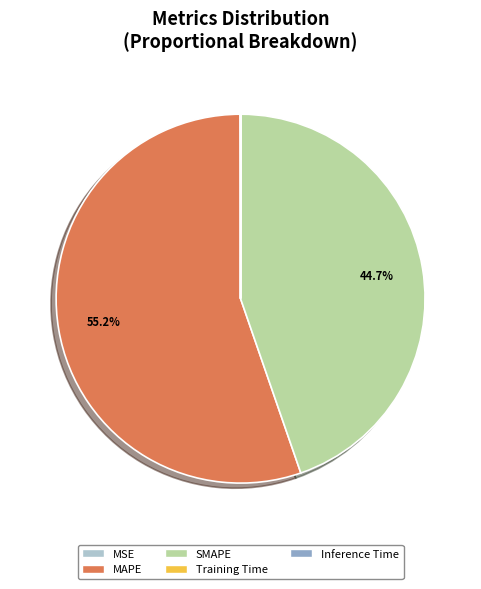

Which category has the biggest portion of the pie?

MAPE